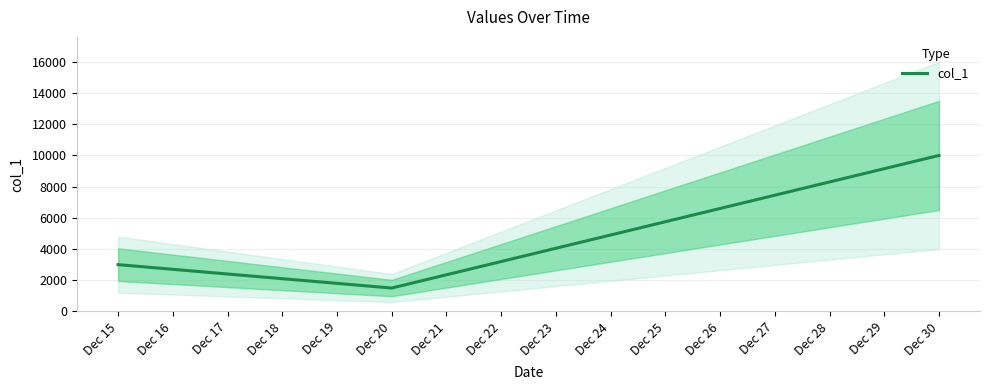

The value of col_1 at Dec 15 is 4870. True or false?

False